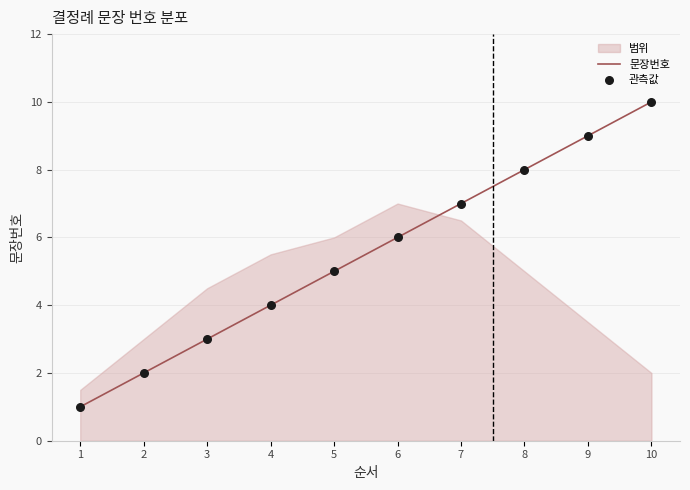

At how many categories does at least one series exceed 7?

3